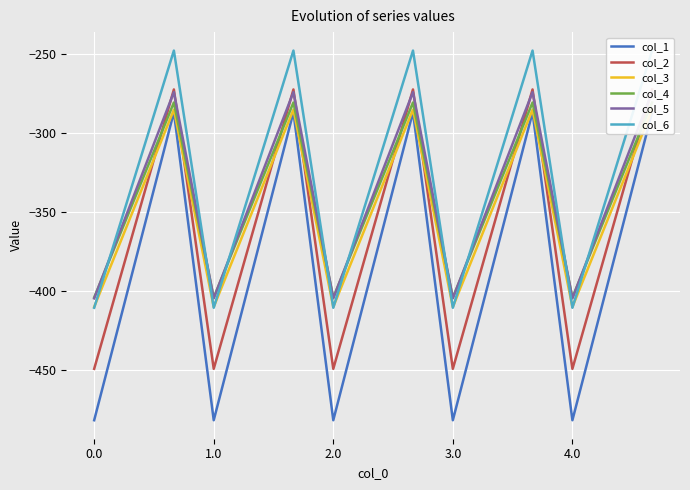

Which series has the widest spread of values?

col_1